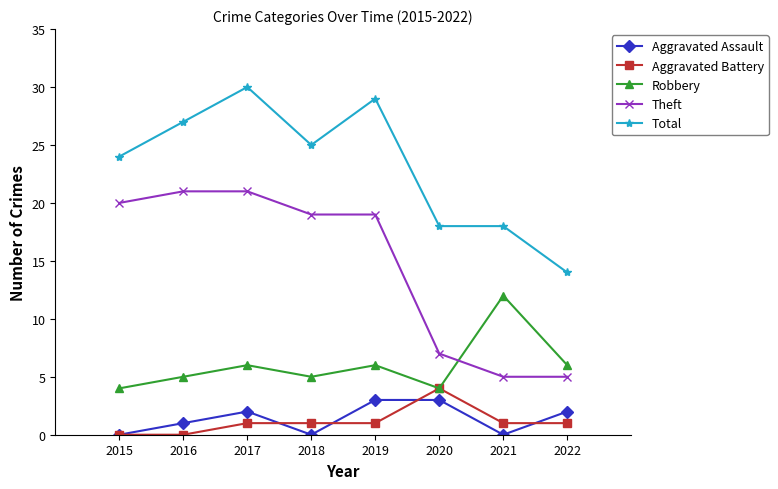

Count the Aggravated Assault values in the range 0 to 3.

8